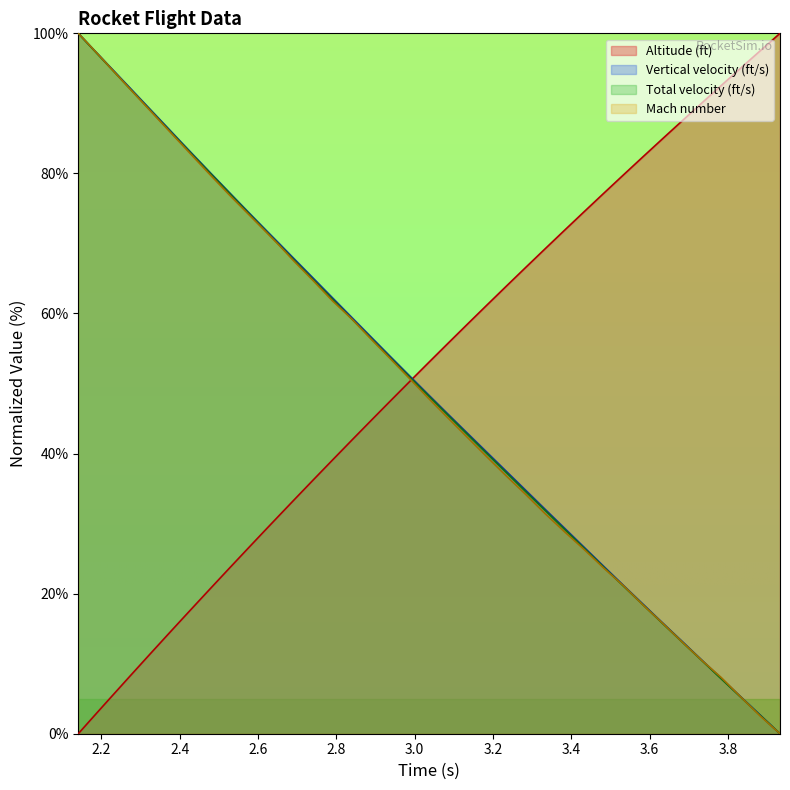

True or false: Vertical velocity (ft/s) and Total velocity (ft/s) cross at least once.

False